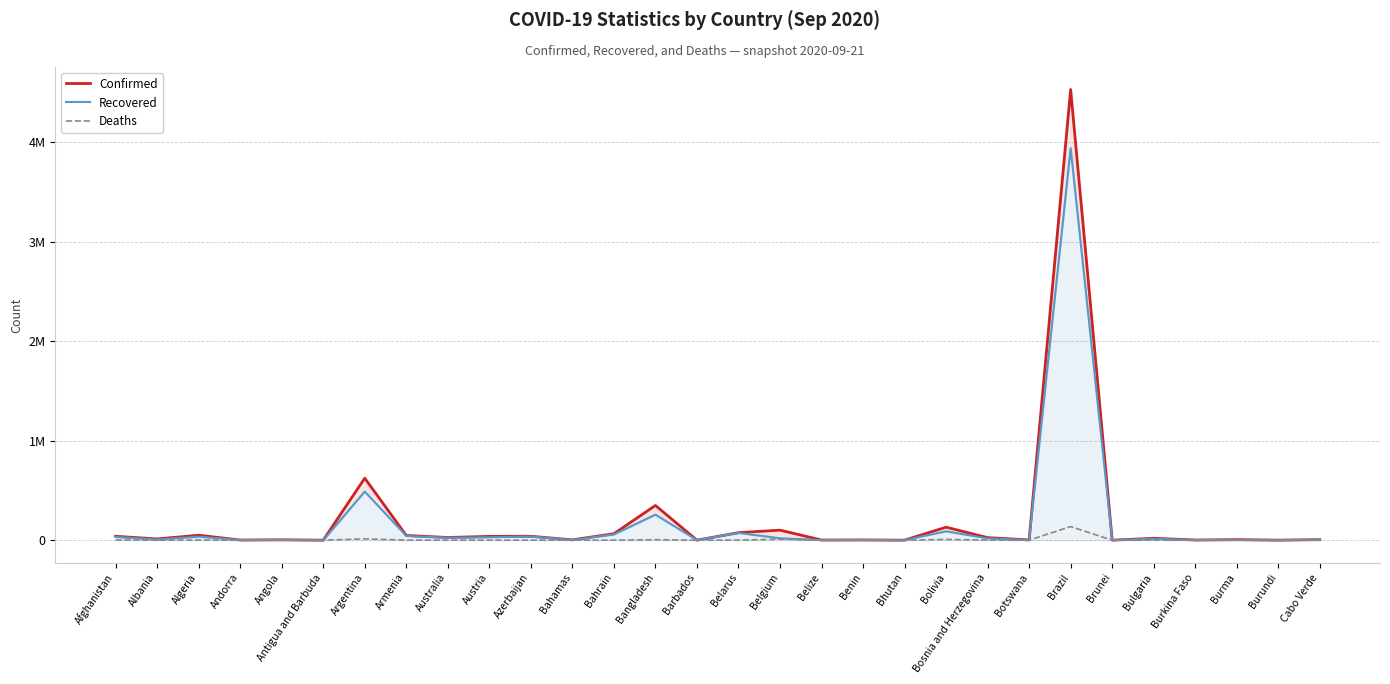

Which label corresponds to the smallest value in the chart?

Bhutan